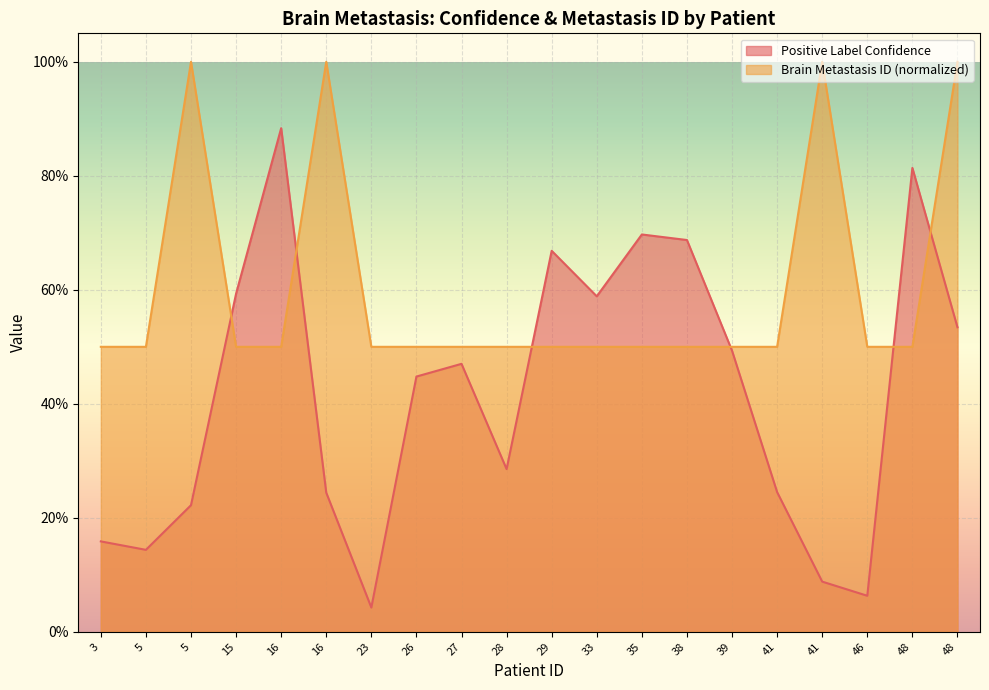

How many lines are shown in the chart?

2